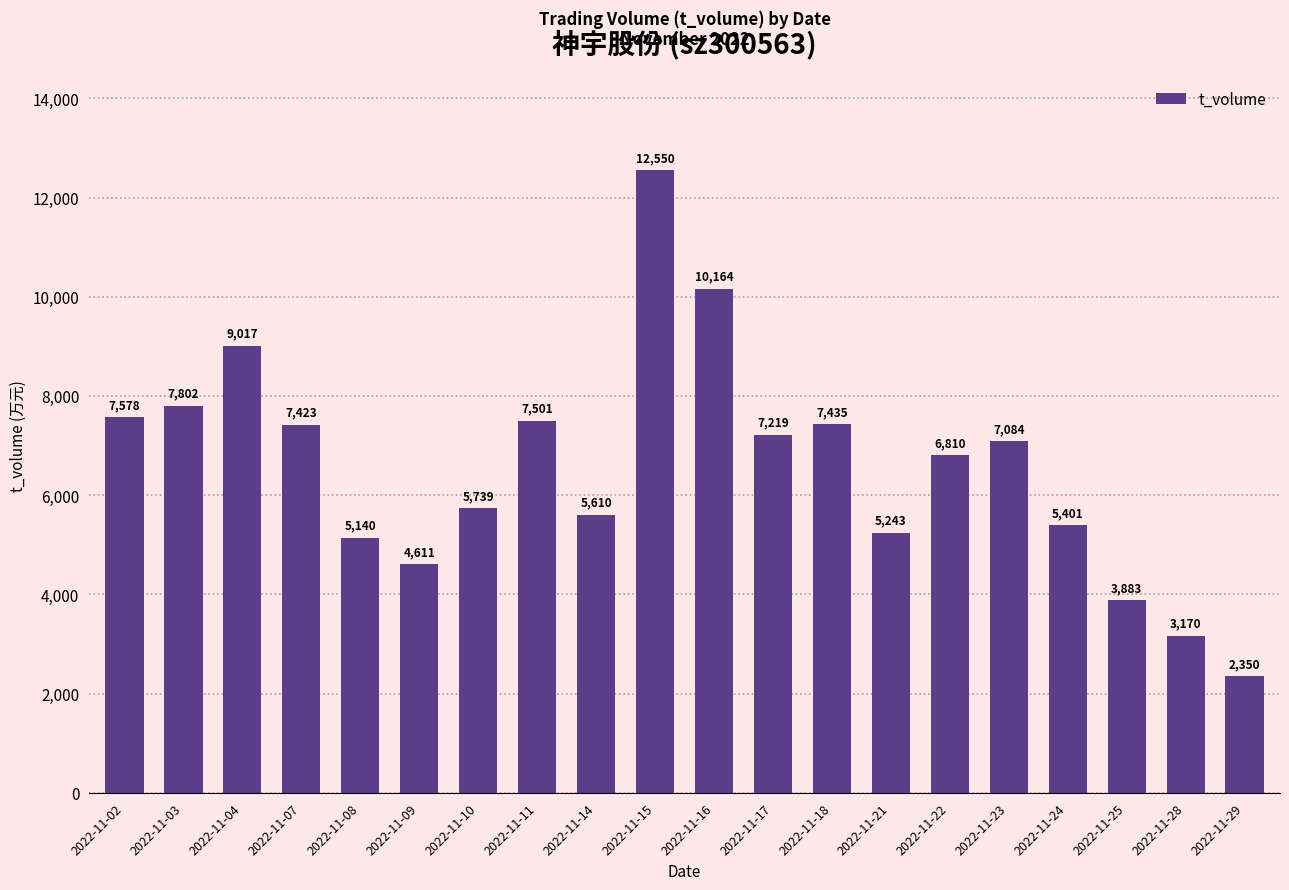

List the labels in order of value, smallest first.

2022-11-29, 2022-11-28, 2022-11-25, 2022-11-09, 2022-11-08, 2022-11-21, 2022-11-24, 2022-11-14, 2022-11-10, 2022-11-22, 2022-11-23, 2022-11-17, 2022-11-07, 2022-11-18, 2022-11-11, 2022-11-02, 2022-11-03, 2022-11-04, 2022-11-16, 2022-11-15